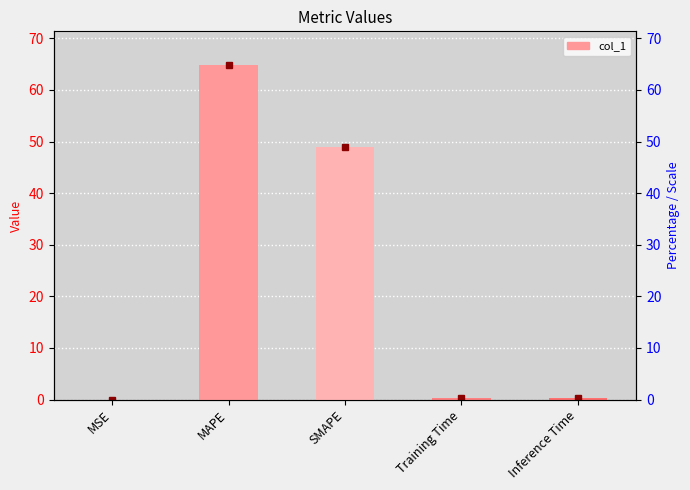

Does the chart contain stacked bars?

No